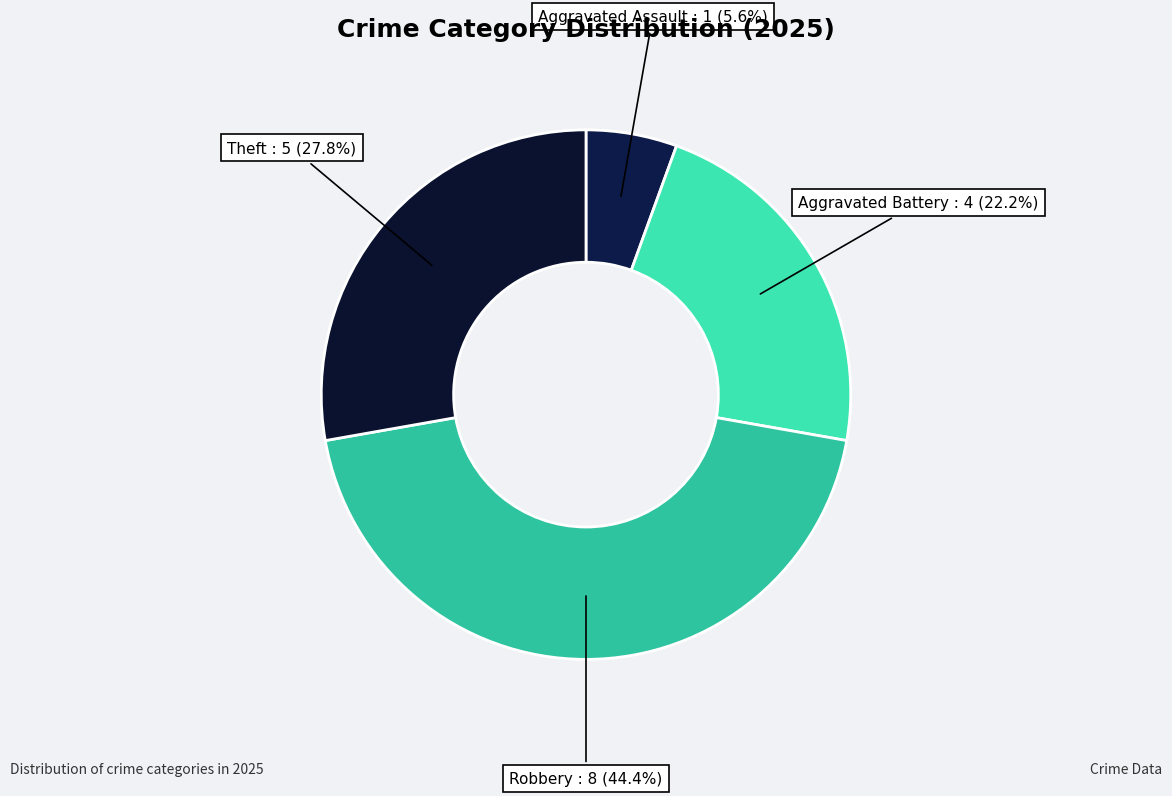

To the nearest percent, what is the difference between the largest and smallest slice percentages?

39%